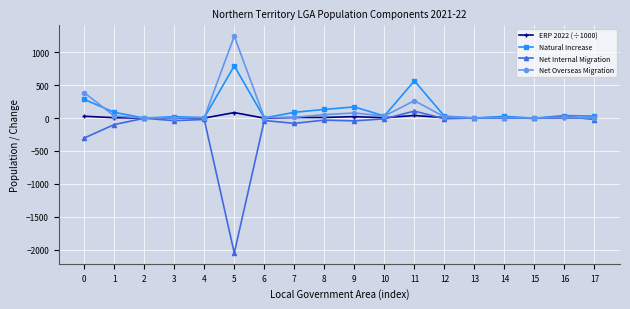

What is the difference between the ERP 2022 (÷1000) values at 1 and 5?

77.6